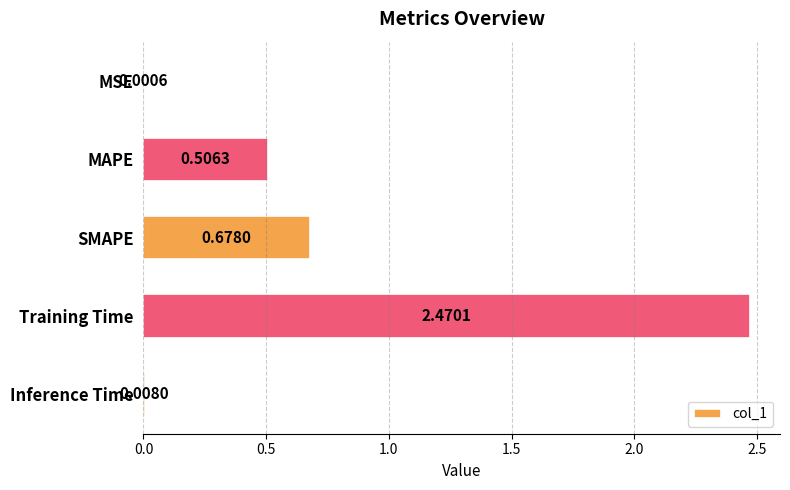

At which category does the chart reach its peak across all series?

Training Time